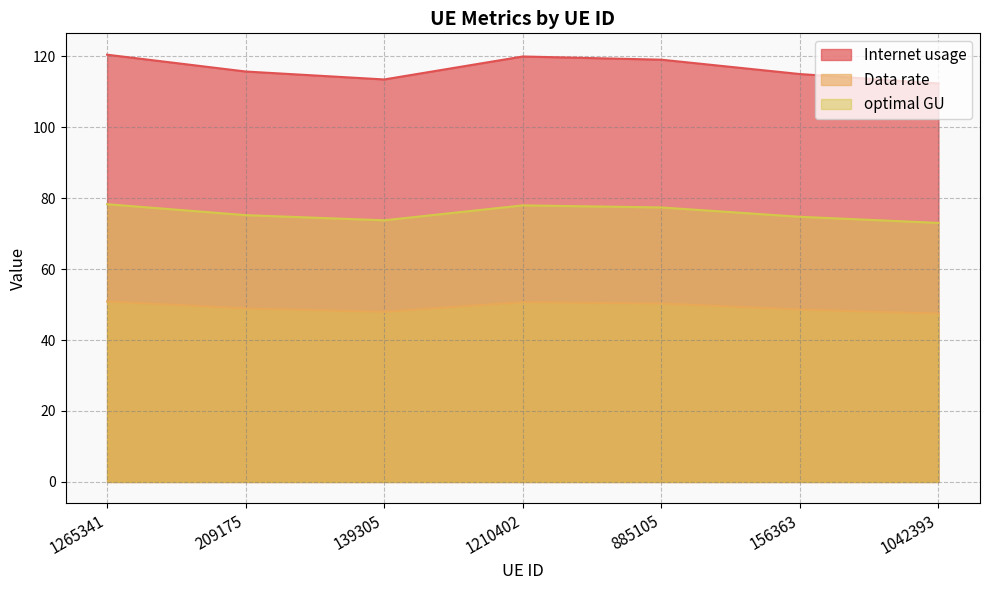

Does the chart have visible grid lines?

Yes